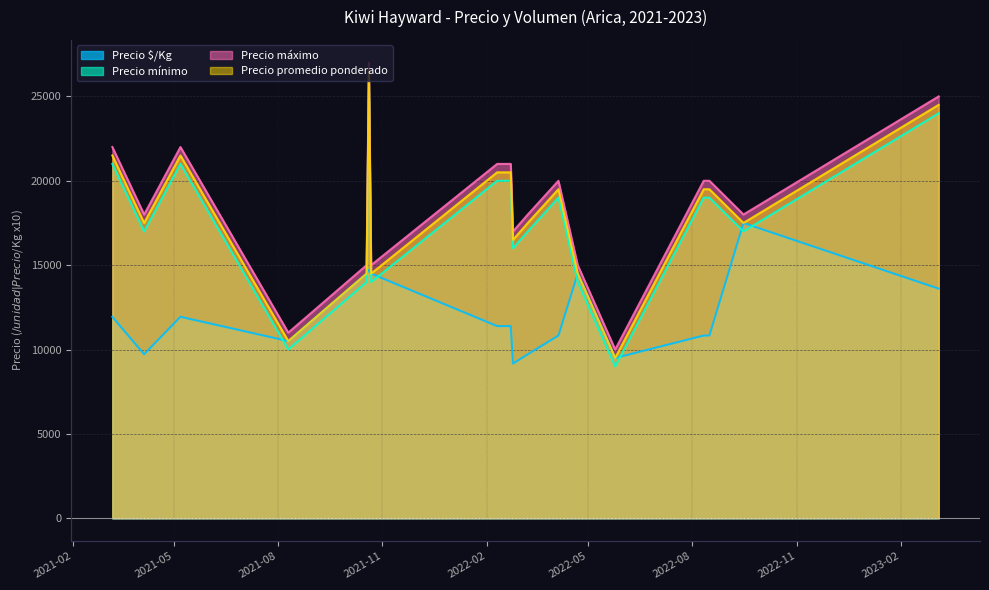

At which category does the chart reach its minimum across all series?

2022-05-25